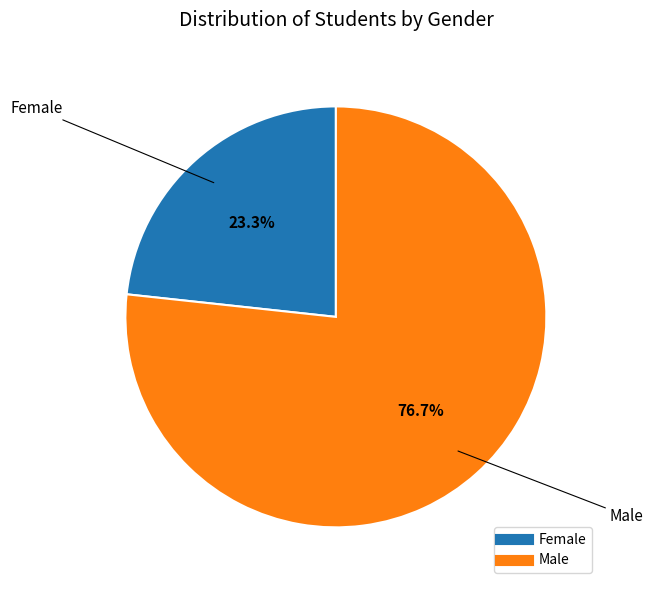

Is there a majority slice in this chart?

Yes